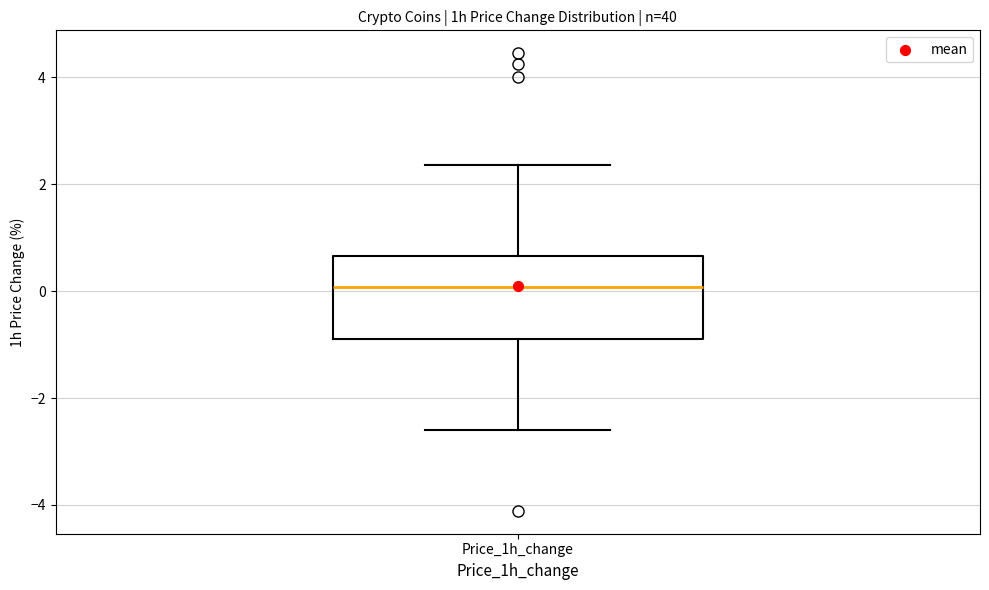

Read this box plot against the y-axis: the position of the median line, the range covered by the box, and the ends of both whiskers. The values are not printed on the chart, so give them approximately, as read against the axis.

median 0.0, box -0.8 to 0.6, whiskers -2.6 to 2.4